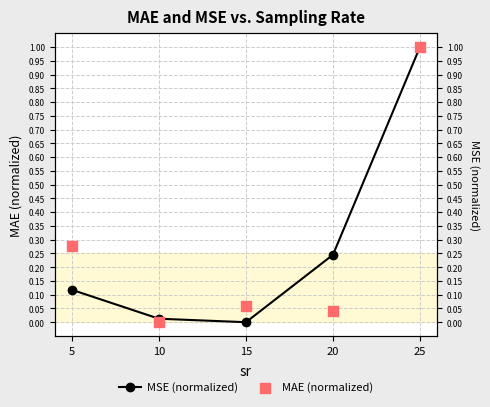

Which series reaches the maximum Y coordinate?

MSE (normalized)